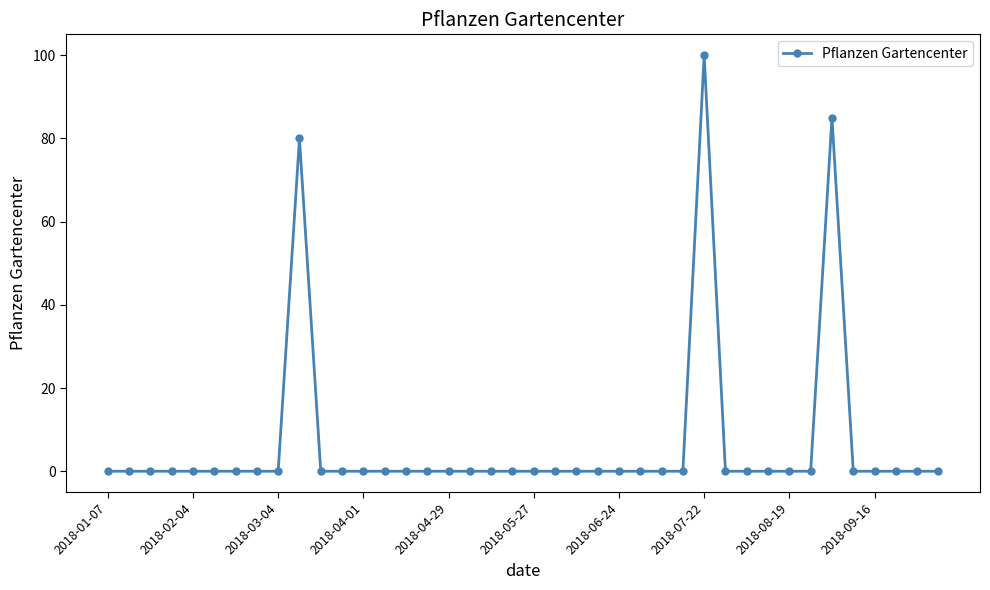

Reading left to right, transcribe all the data shown in this chart.

0	0	0	0	0	0	0	0	0	80	0	0	0	0	0	0	0	0	0	0	0	0	0	0	0	0	0	0	100	0	0	0	0	0	85	0	0	0	0	0